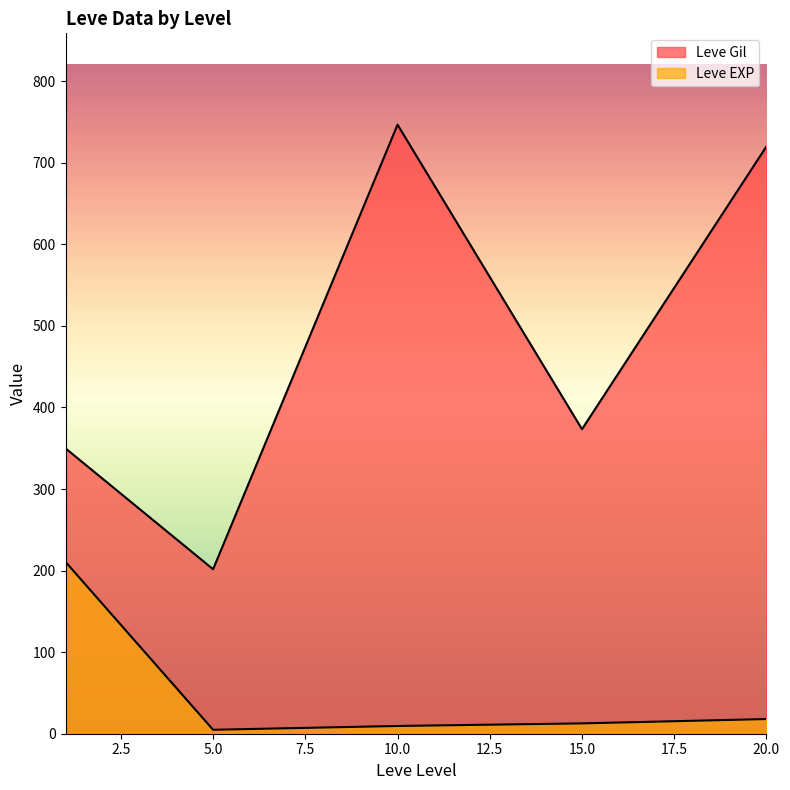

Rank the series at 10 from lowest to highest value.

Leve EXP, Leve Gil